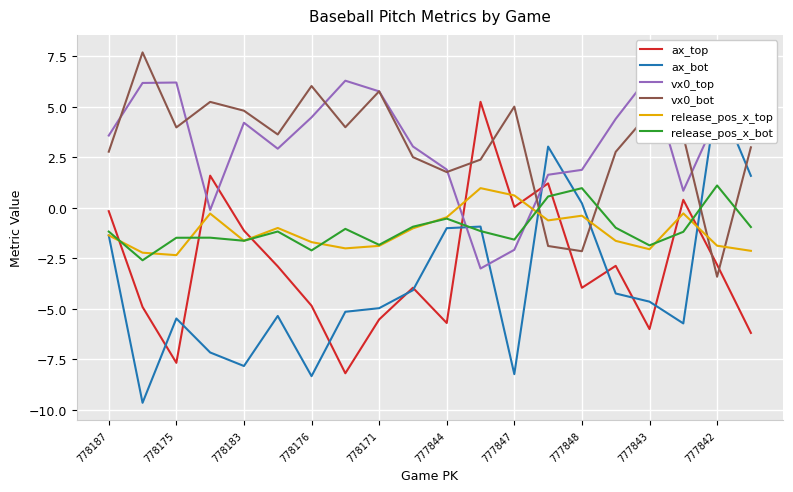

What is the maximum value for ax_top?

5.2